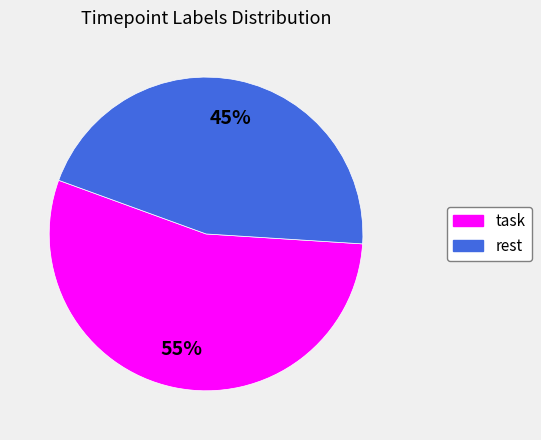

Rank the categories by value from lowest to highest.

rest, task